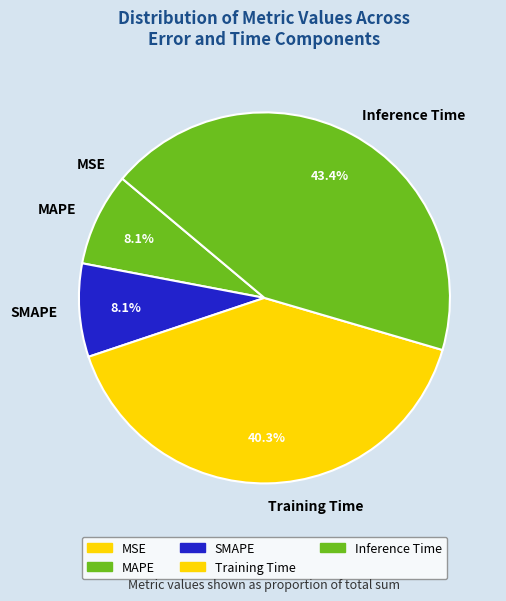

How much of the chart is everything except MAPE?

91.9%